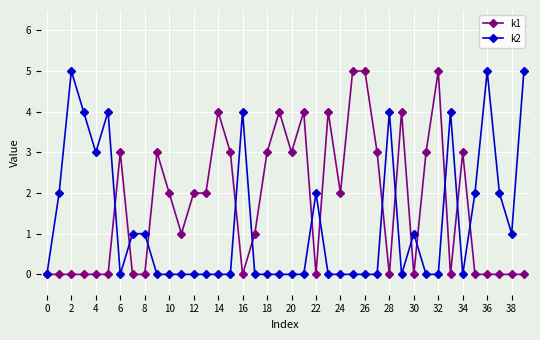

List the series in order of their overall mean, lowest first.

k2, k1